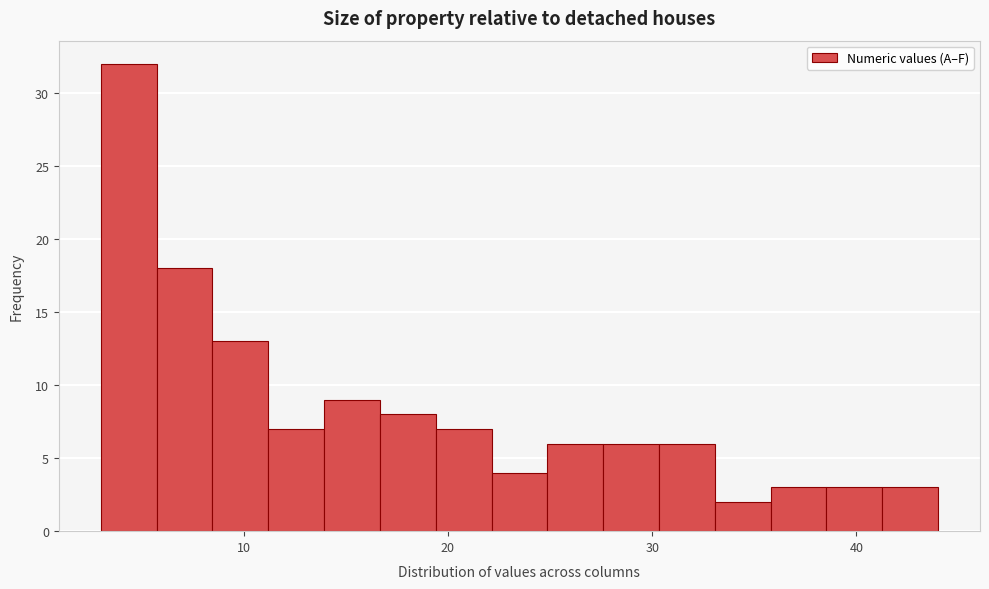

Around what value on the x-axis is the tallest bar? Give the approximate position of its centre, as read against the axis.

4